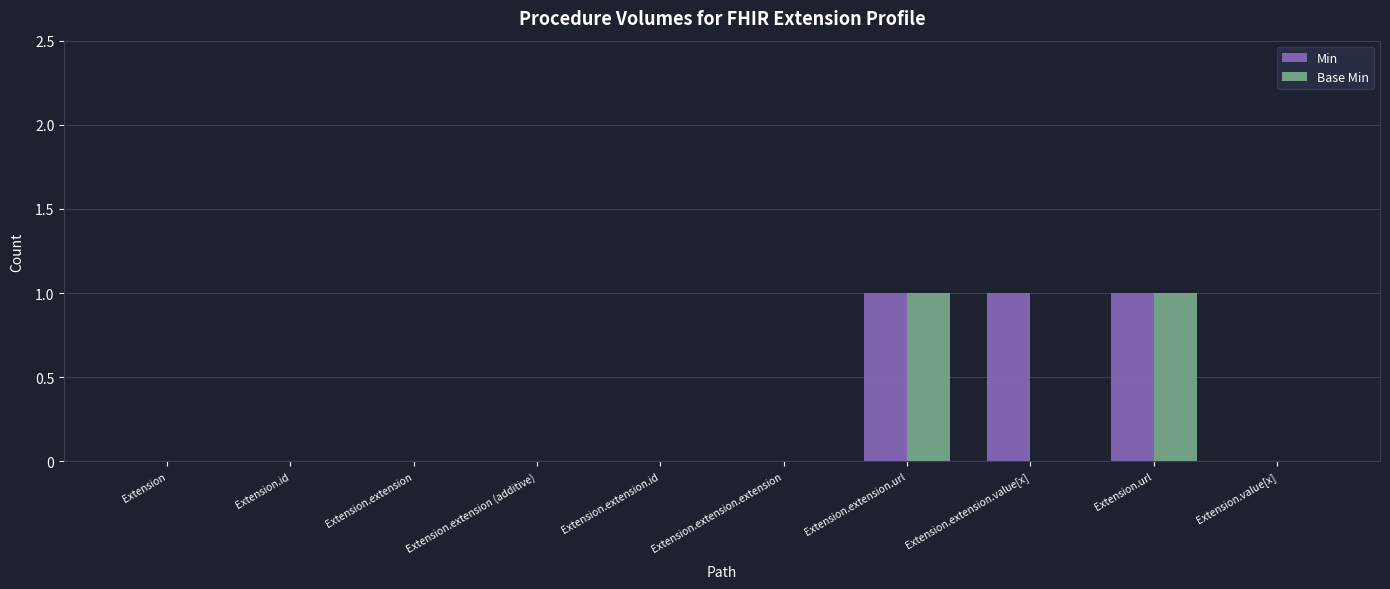

The value of Base Min at Extension.extension.value[x] is 0. True or false?

True